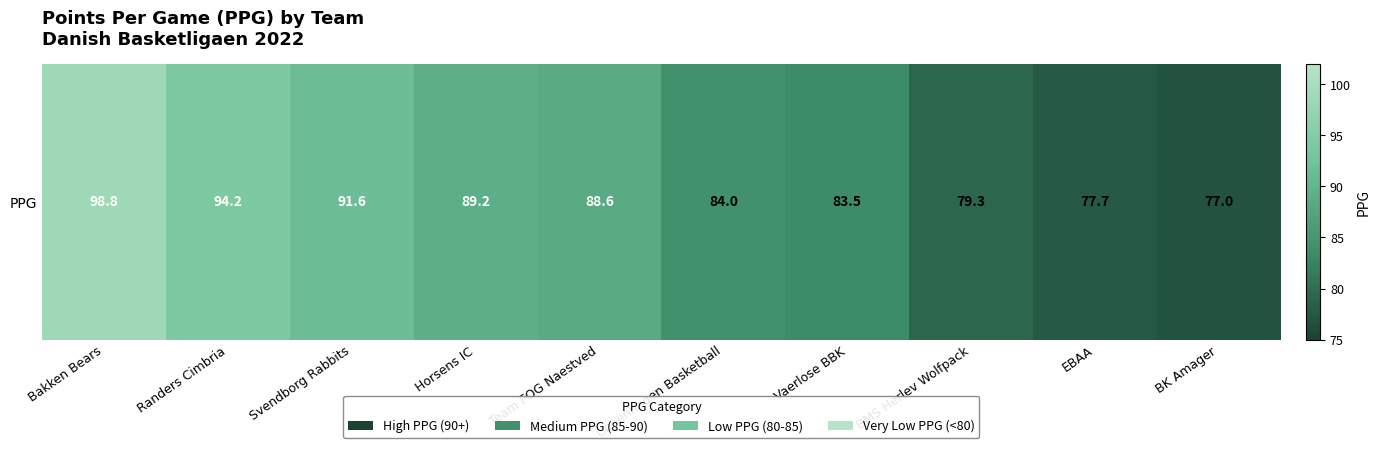

How many series are shown in this chart?

1